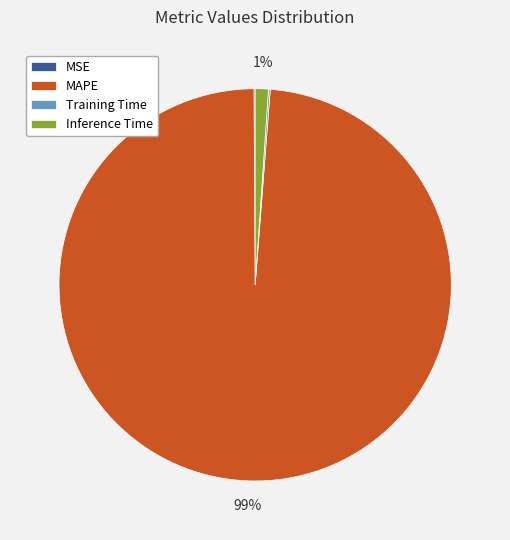

Is it true that Inference Time is 1% of the pie?

True